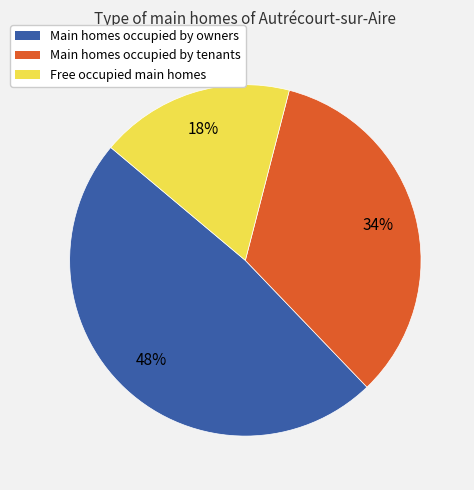

To the nearest percent, what is the average slice percentage?

33%